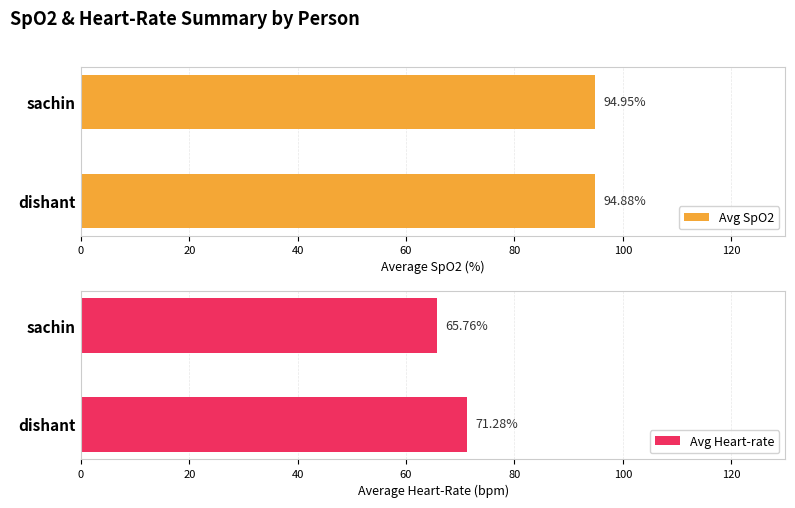

The Avg SpO2 series shows 95.0 at sachin. True or false?

True